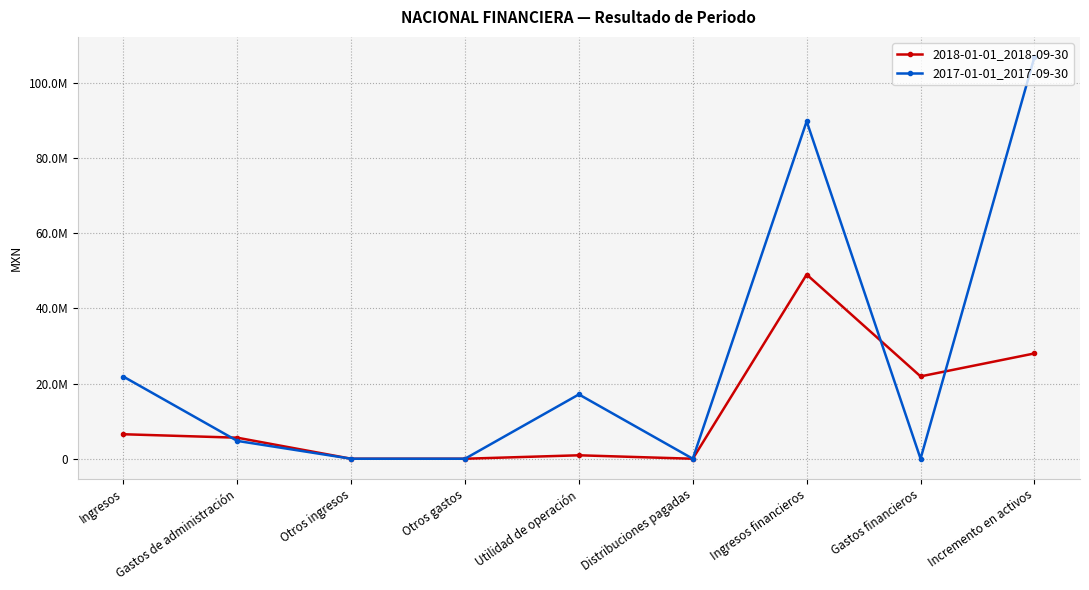

At which category does the chart reach its minimum across all series?

Otros ingresos